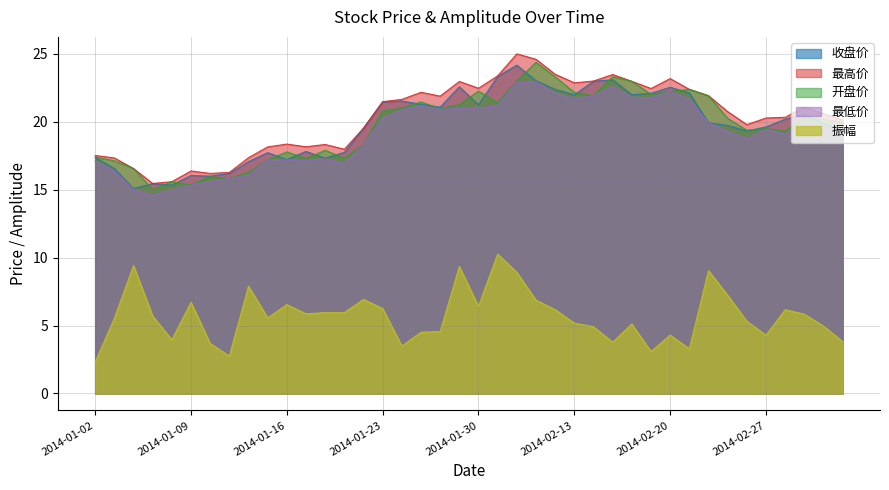

Is the value of 收盘价 at 2014-01-29 greater than the value of 开盘价 at 2014-01-21?

Yes